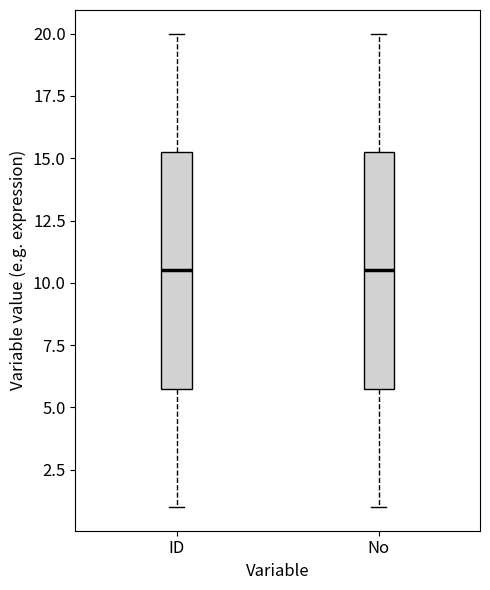

Where is the lower edge of the box for ID on the y-axis? The values are not printed on the chart, so give them approximately, as read against the axis.

6.0